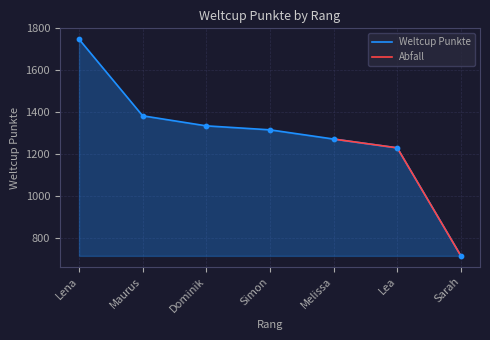

Approximately how many times larger is the value at Melissa compared to Lea?

1.0